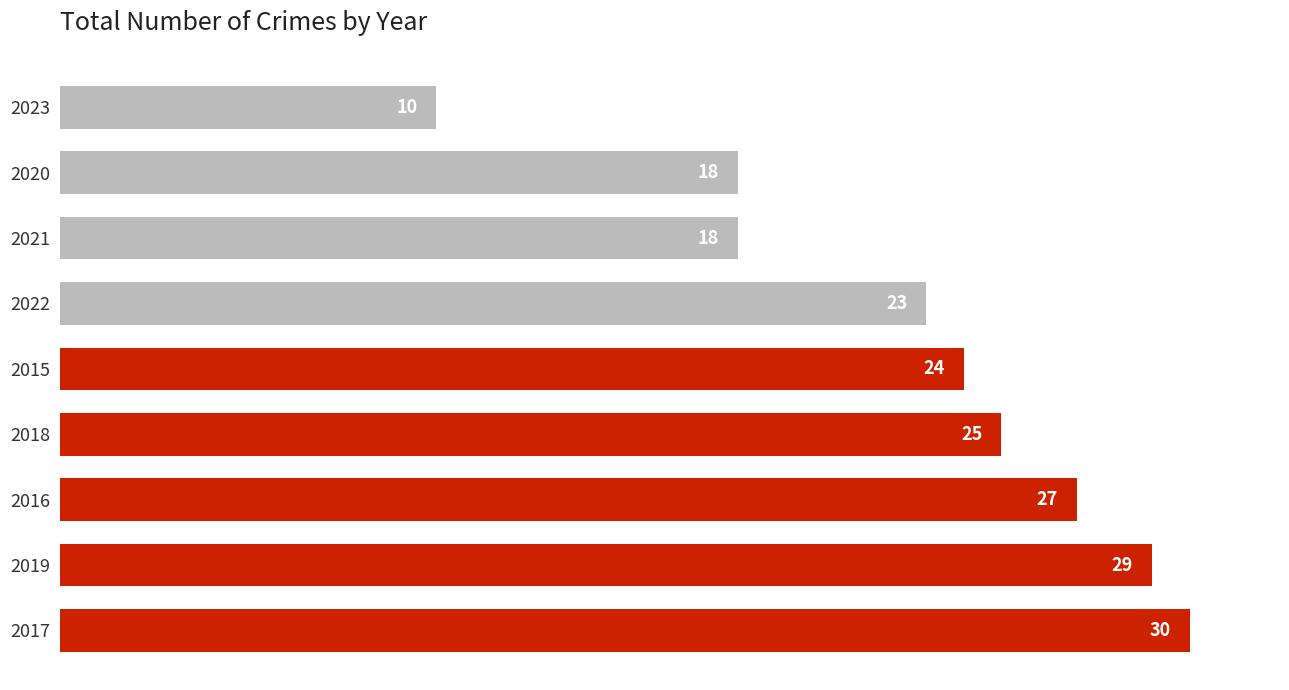

How many values are between 18 and 27?

6